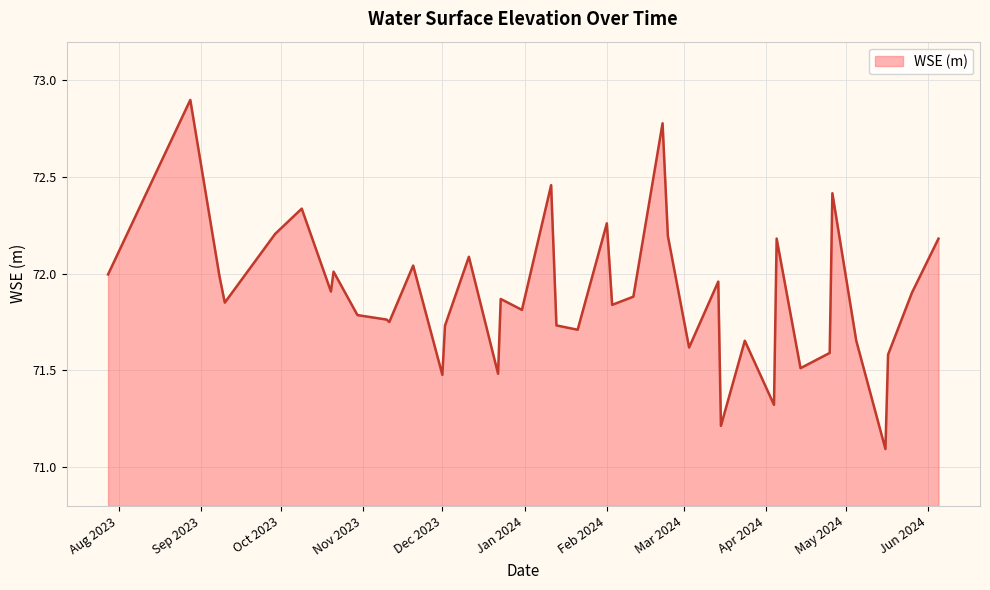

What is the difference between the maximum and minimum values?

1.8